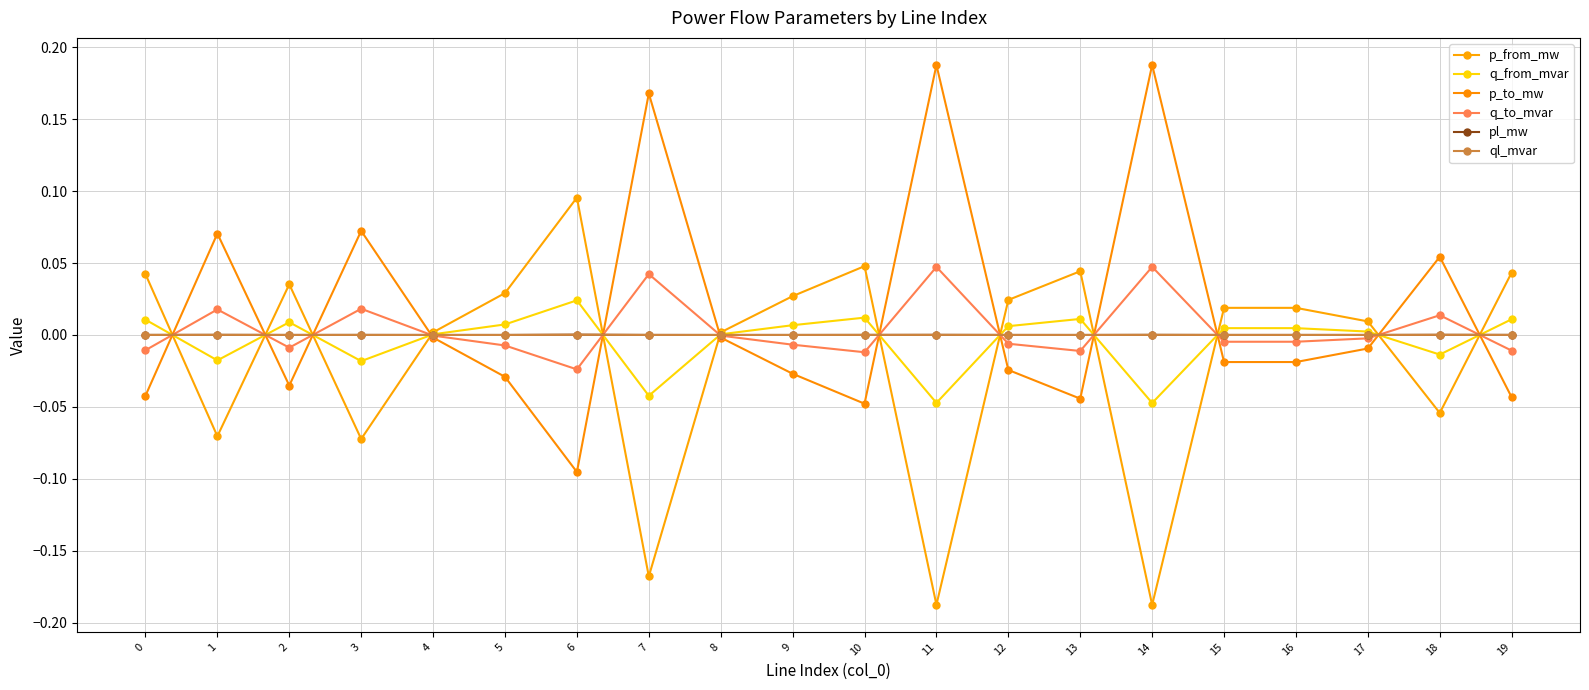

Reading left to right, transcribe all the data shown in this chart.

p_from_mw: 0=0.0	1=-0.1	2=0.0	3=-0.1	4=0.0	5=0.0	6=0.1	7=-0.2	8=0.0	9=0.0	10=0.0	11=-0.2	12=0.0	13=0.0	14=-0.2	15=0.0	16=0.0	17=0.0	18=-0.1	19=0.0
q_from_mvar: 0=0.0	1=-0.0	2=0.0	3=-0.0	4=0.0	5=0.0	6=0.0	7=-0.0	8=0.0	9=0.0	10=0.0	11=-0.0	12=0.0	13=0.0	14=-0.0	15=0.0	16=0.0	17=0.0	18=-0.0	19=0.0
p_to_mw: 0=-0.0	1=0.1	2=-0.0	3=0.1	4=-0.0	5=-0.0	6=-0.1	7=0.2	8=-0.0	9=-0.0	10=-0.0	11=0.2	12=-0.0	13=-0.0	14=0.2	15=-0.0	16=-0.0	17=-0.0	18=0.1	19=-0.0
q_to_mvar: 0=-0.0	1=0.0	2=-0.0	3=0.0	4=-0.0	5=-0.0	6=-0.0	7=0.0	8=-0.0	9=-0.0	10=-0.0	11=0.0	12=-0.0	13=-0.0	14=0.0	15=-0.0	16=-0.0	17=-0.0	18=0.0	19=-0.0
pl_mw: 0=0.0	1=0.0	2=0.0	3=0.0	4=0.0	5=0.0	6=0.0	7=0.0	8=0.0	9=0.0	10=0.0	11=0.0	12=0.0	13=0.0	14=0.0	15=0.0	16=0.0	17=0.0	18=0.0	19=0.0
ql_mvar: 0=0.0	1=0.0	2=0.0	3=0.0	4=-0.0	5=0.0	6=0.0	7=0.0	8=-0.0	9=0.0	10=0.0	11=0.0	12=0.0	13=0.0	14=0.0	15=0.0	16=0.0	17=0.0	18=0.0	19=0.0